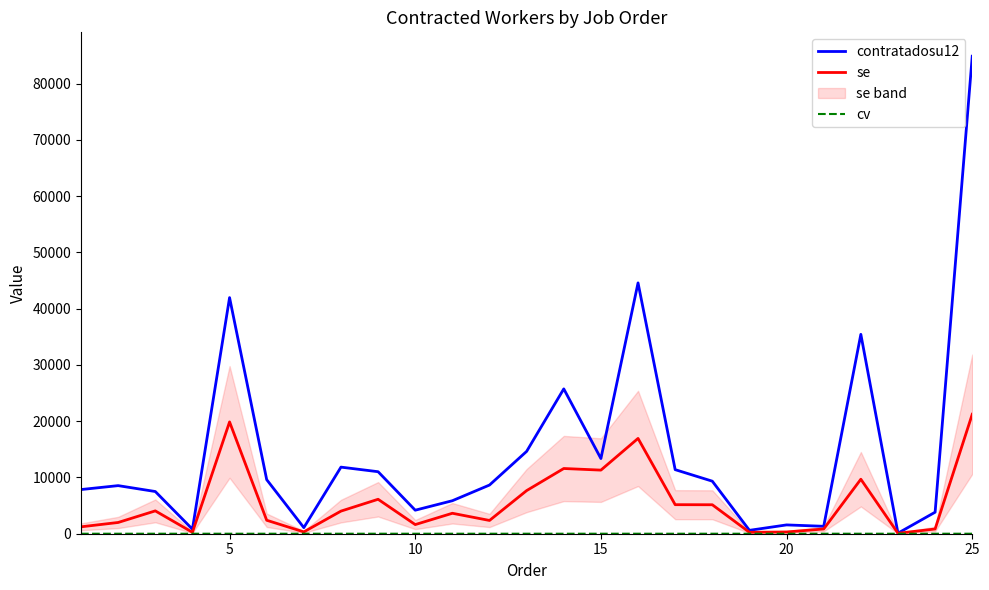

What is the maximum value for se?

21233.0